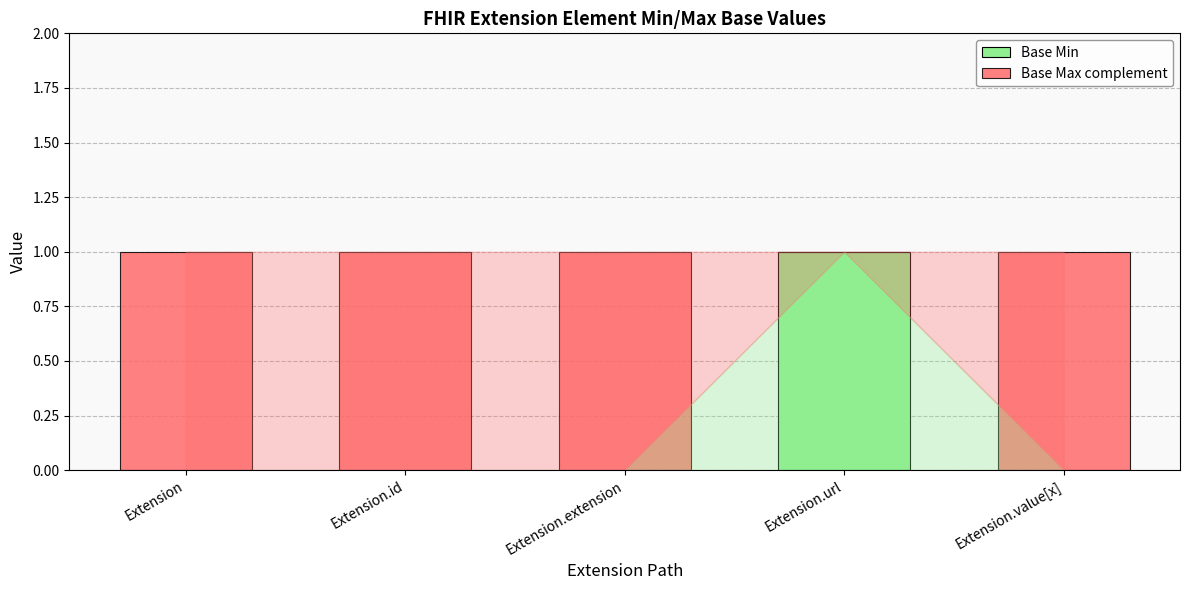

Is it true that Base Min equals 1 at Extension.url?

True